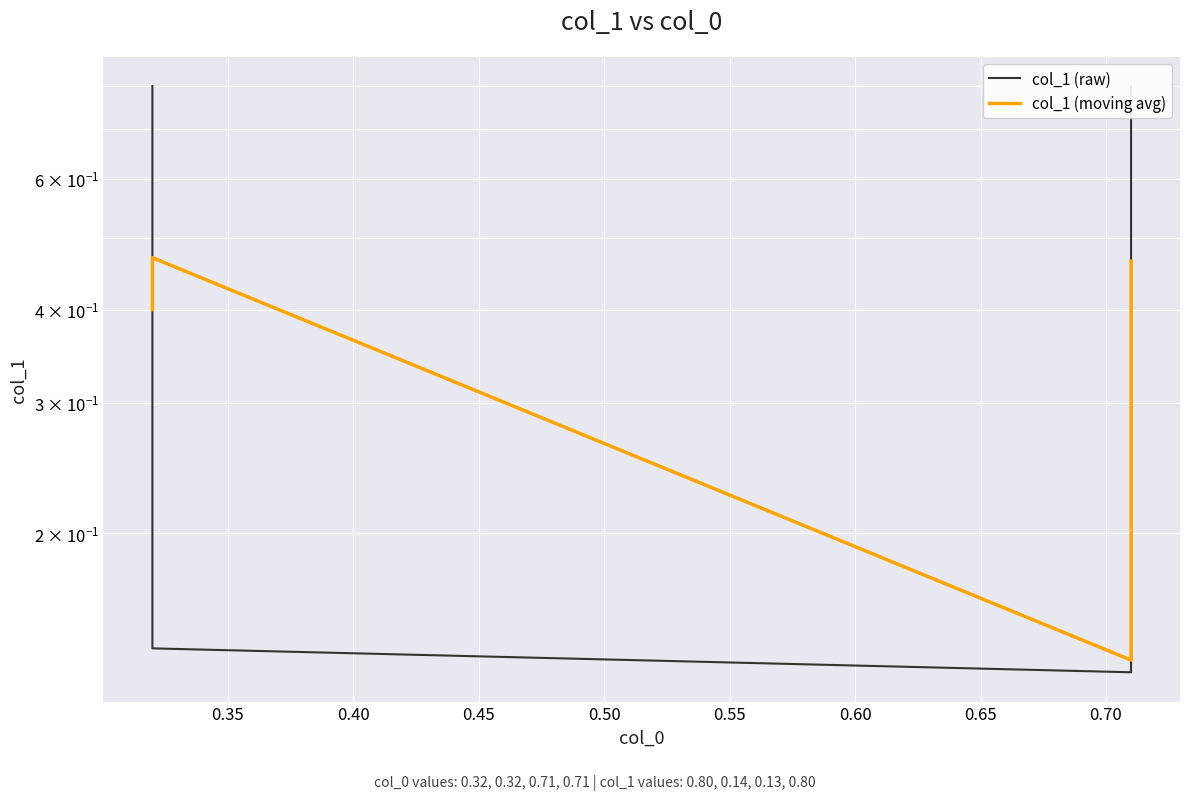

What is the value of the col_1 (moving avg) point at the 1st from the left?

0.4